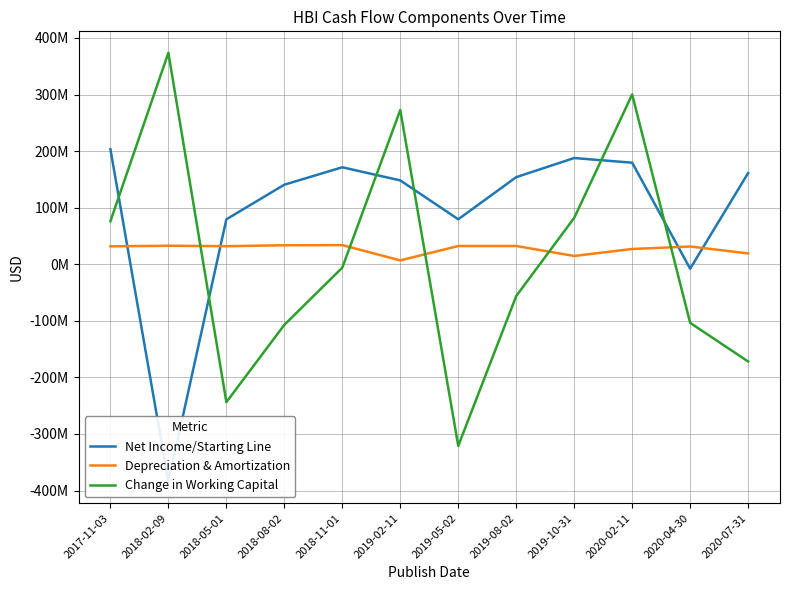

Which series has the largest total across all categories?

Net Income/Starting Line